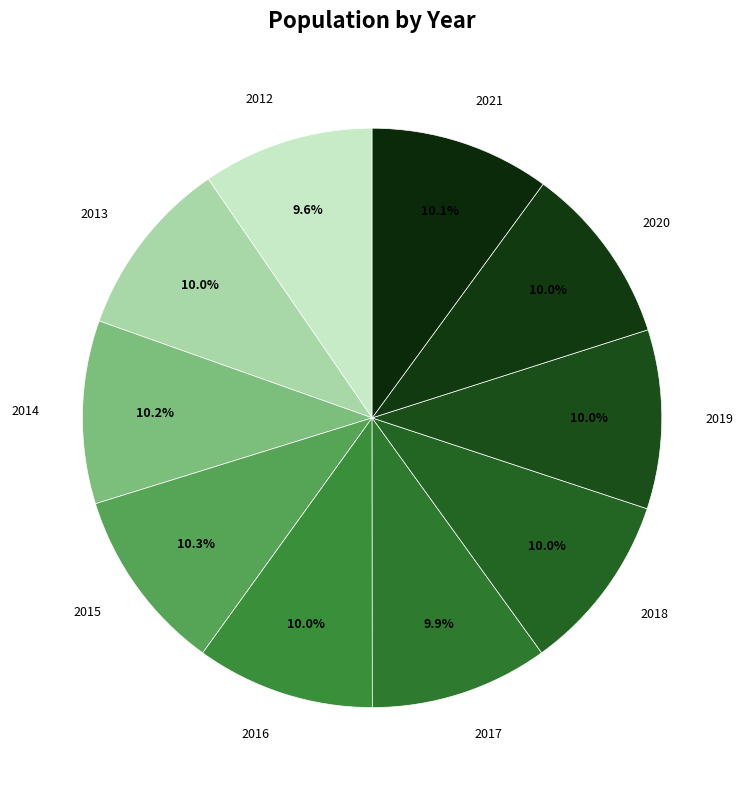

Which slice is the largest?

2015